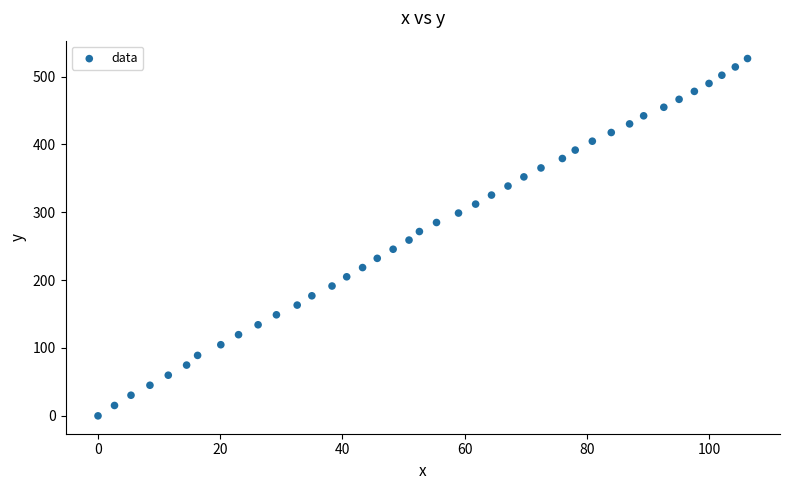

What is the range of Y values (max minus min)?

526.5